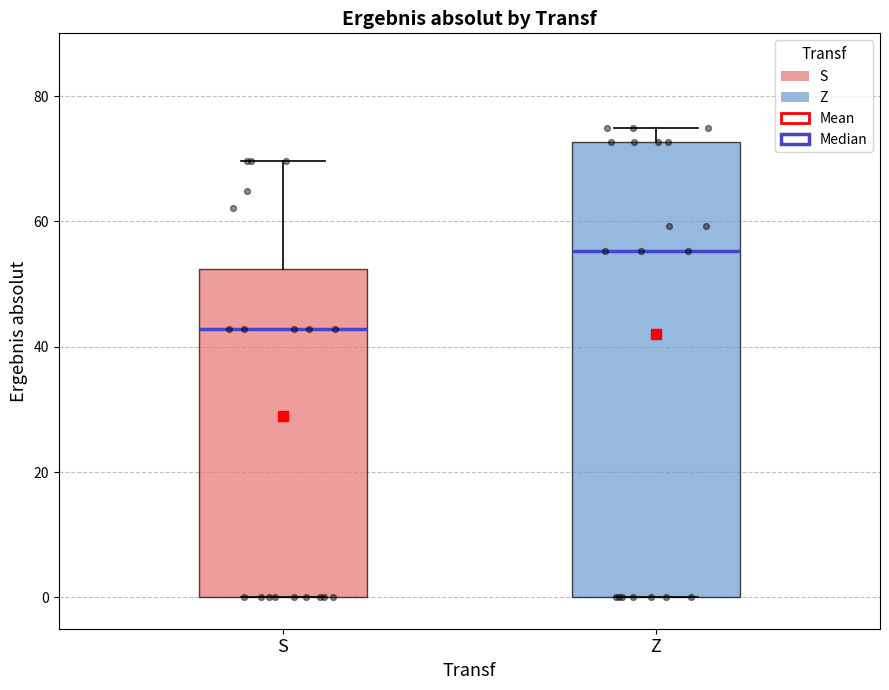

Where is the lower edge of the box for Z on the y-axis? The values are not printed on the chart, so give them approximately, as read against the axis.

0